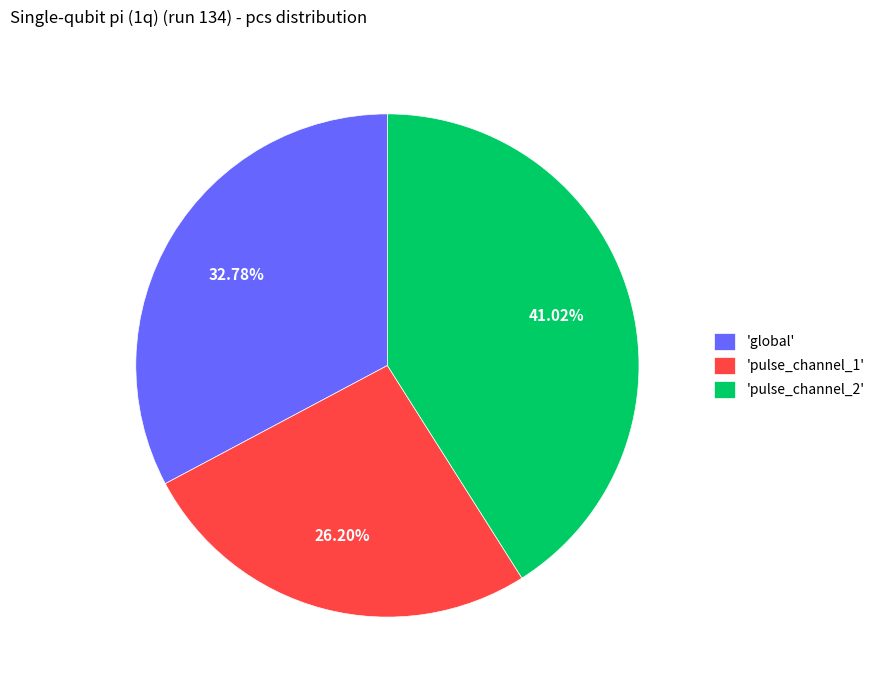

What is the smallest slice in the pie chart?

'pulse_channel_1'